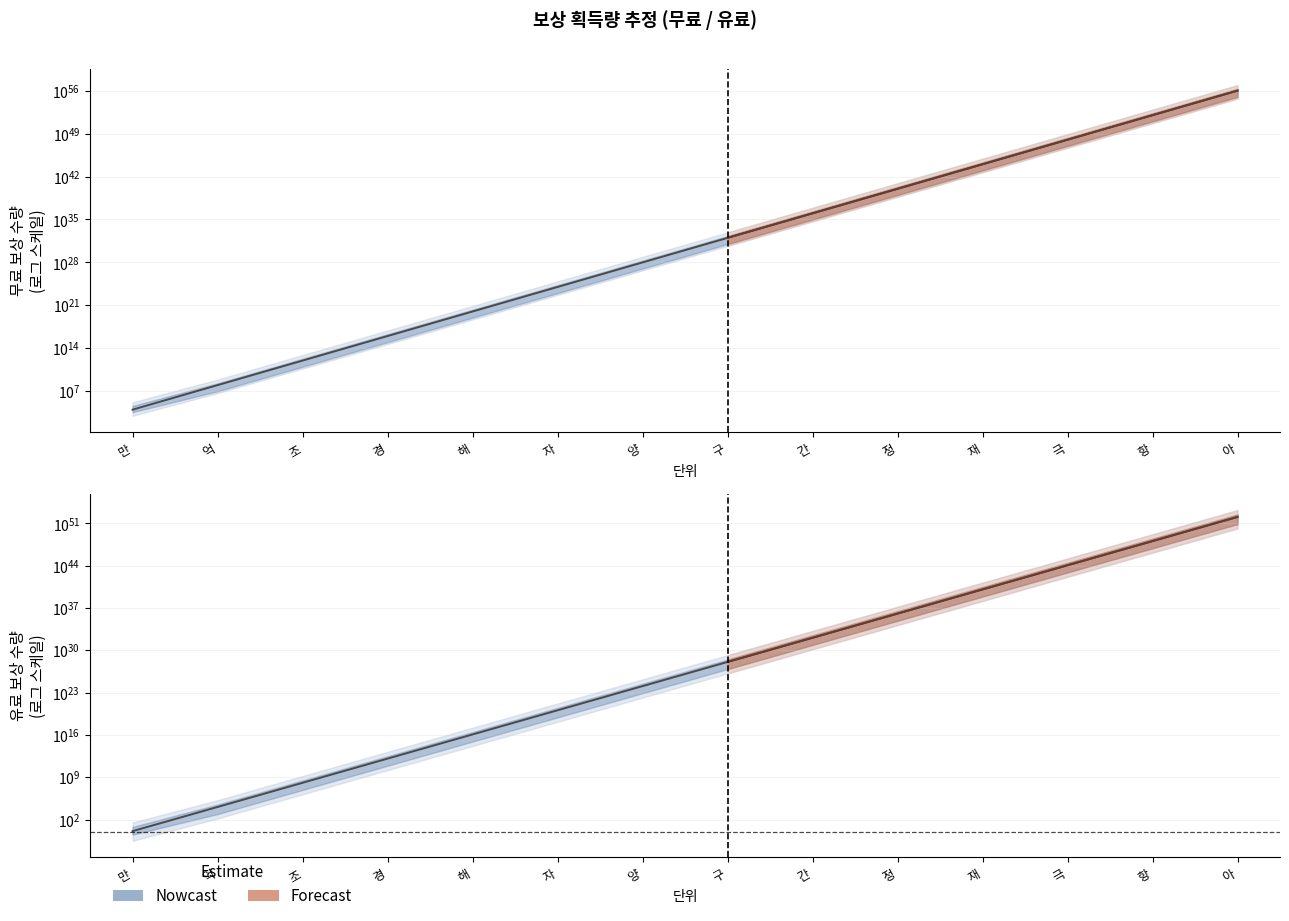

What is the approximate value of 유료 보상 수량 at 정?

1199999999999999962360393295015706624.0